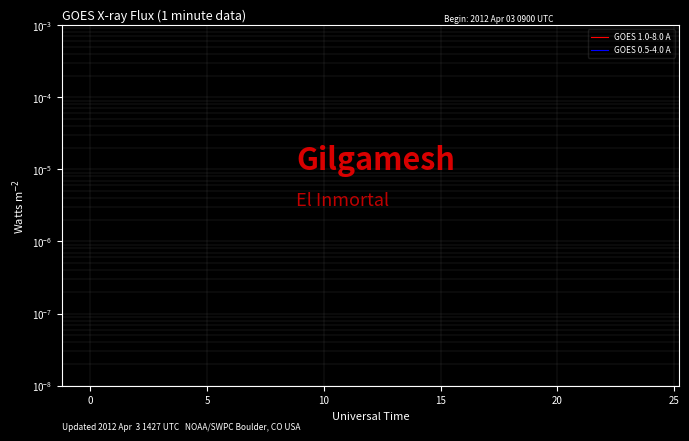

True or false: GOES 1.0-8.0 A has more than 1 interior local peaks.

False